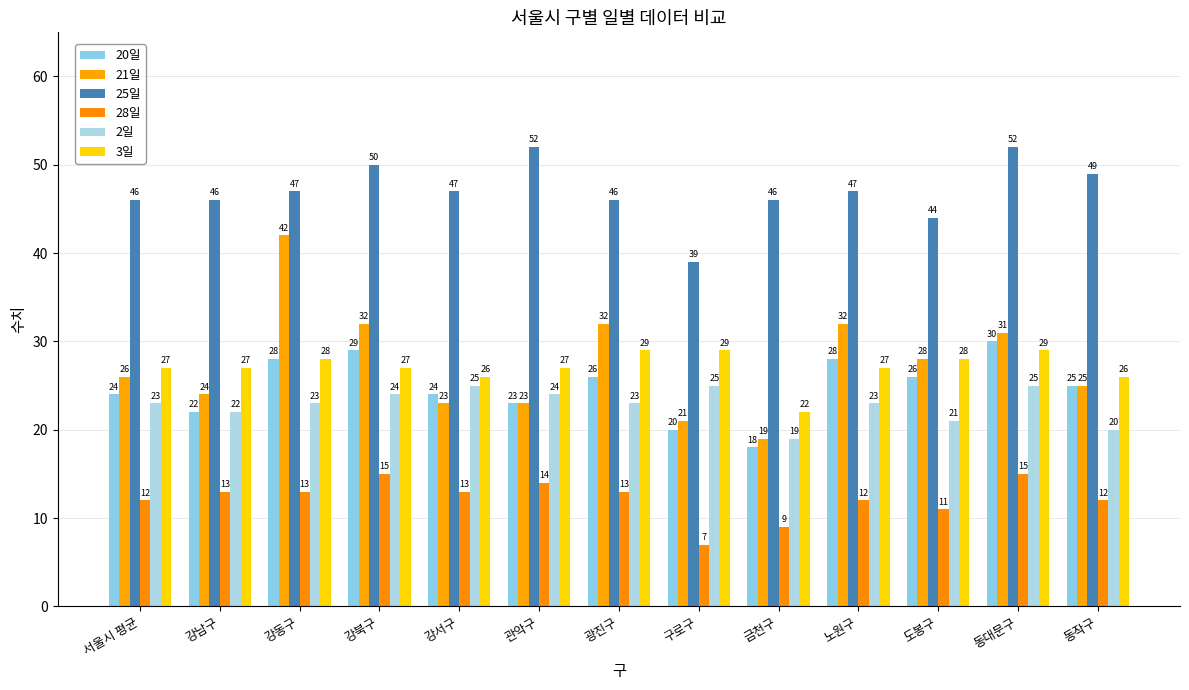

Where is 3일 nearest to the value 25?

강서구